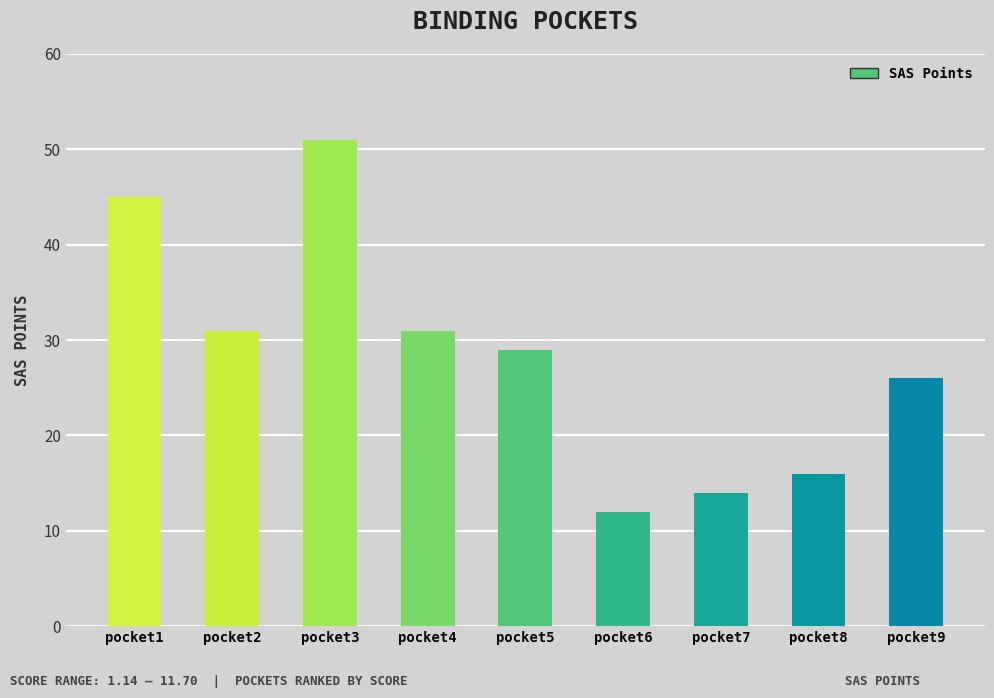

What is the difference between the values at pocket1 and pocket2?

14